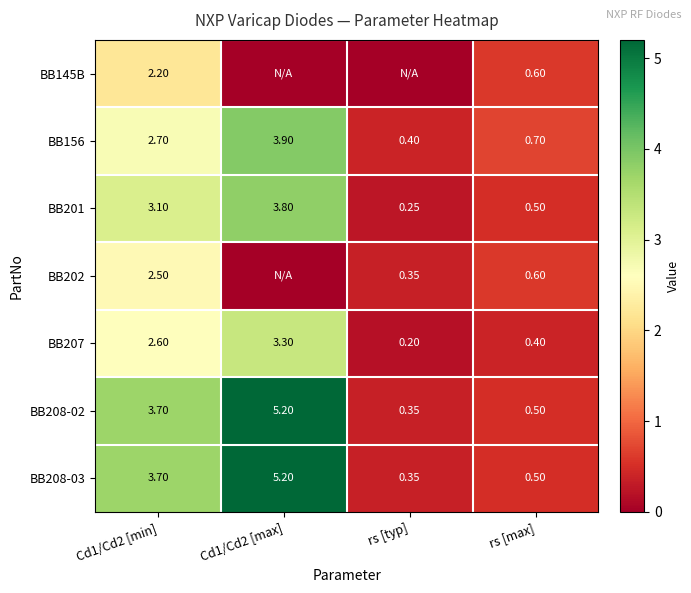

How many series are shown in this chart?

7